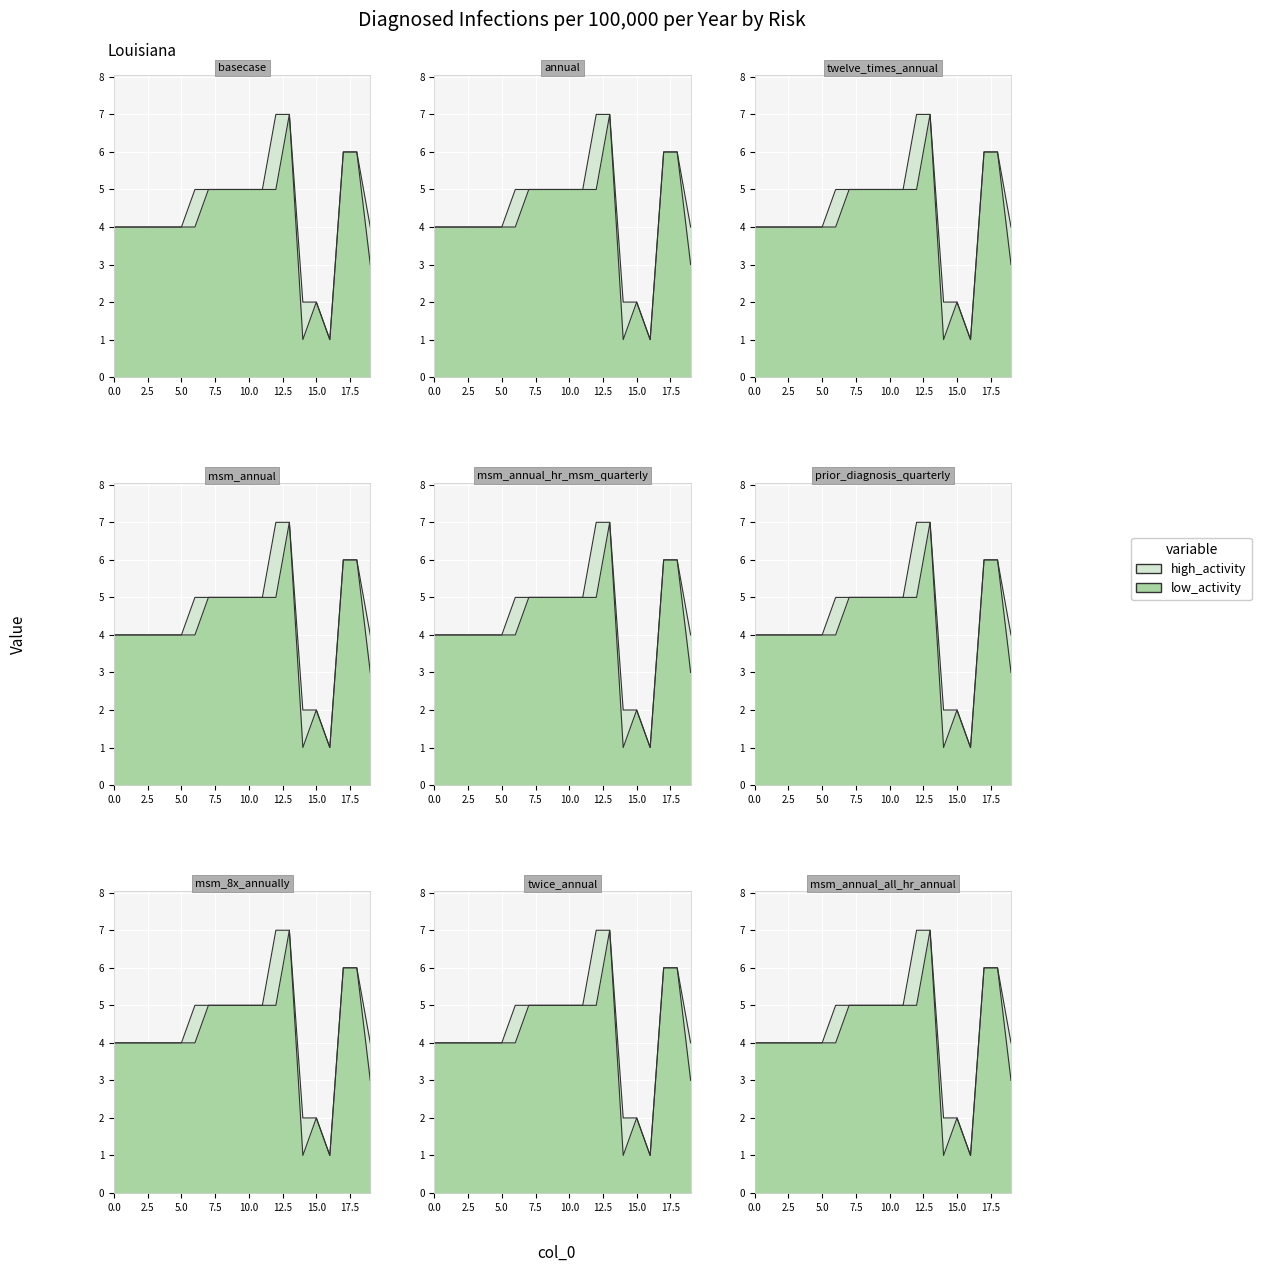

List the labels in order of high_activity value, largest first.

12, 13, 17, 18, 6, 7, 8, 9, 10, 11, 0, 1, 2, 3, 4, 5, 19, 14, 15, 16